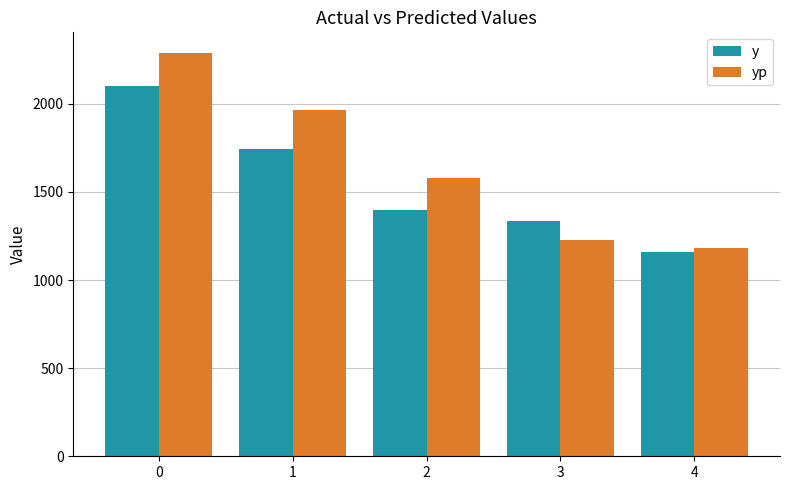

Reading right to left, list all the values displayed in this chart.

y: 4=1160.0	3=1336.0	2=1398.0	1=1742.0	0=2100.0
yp: 4=1179.3	3=1224.4	2=1581.3	1=1961.8	0=2290.5